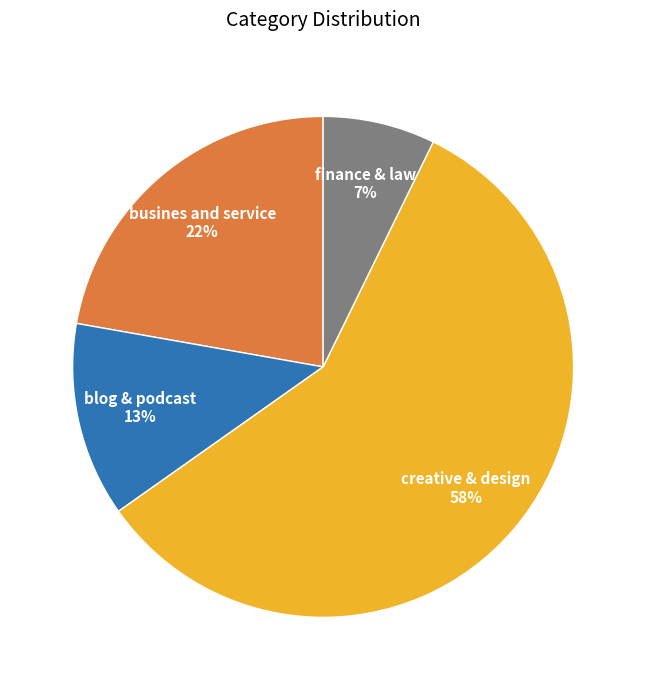

Is there any slice that represents more than half of the pie?

Yes